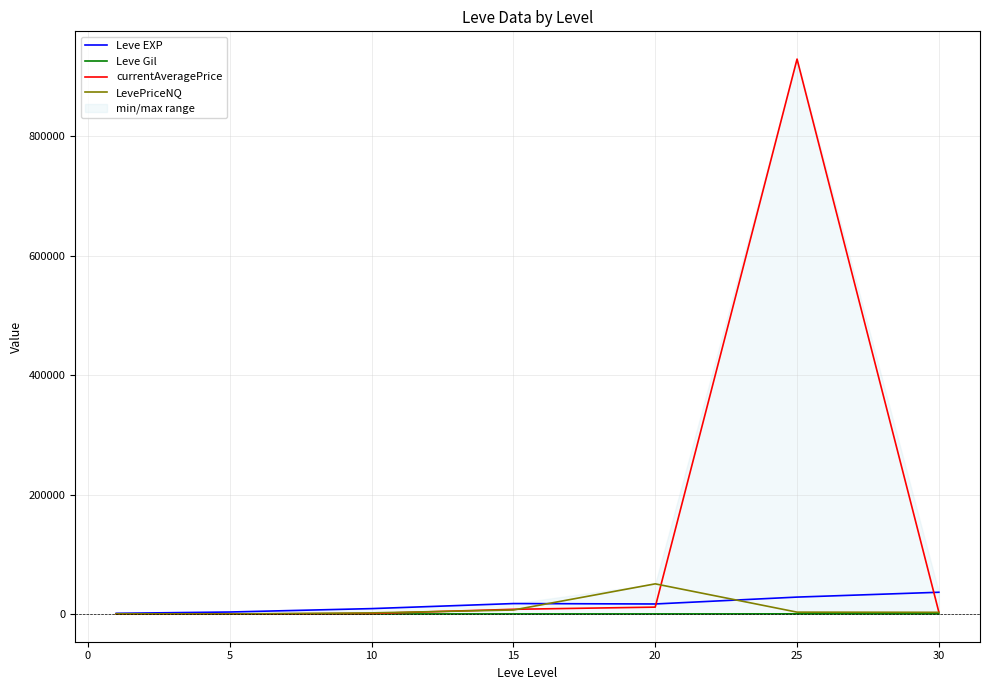

True or false: Leve EXP and Leve Gil cross at least once.

False